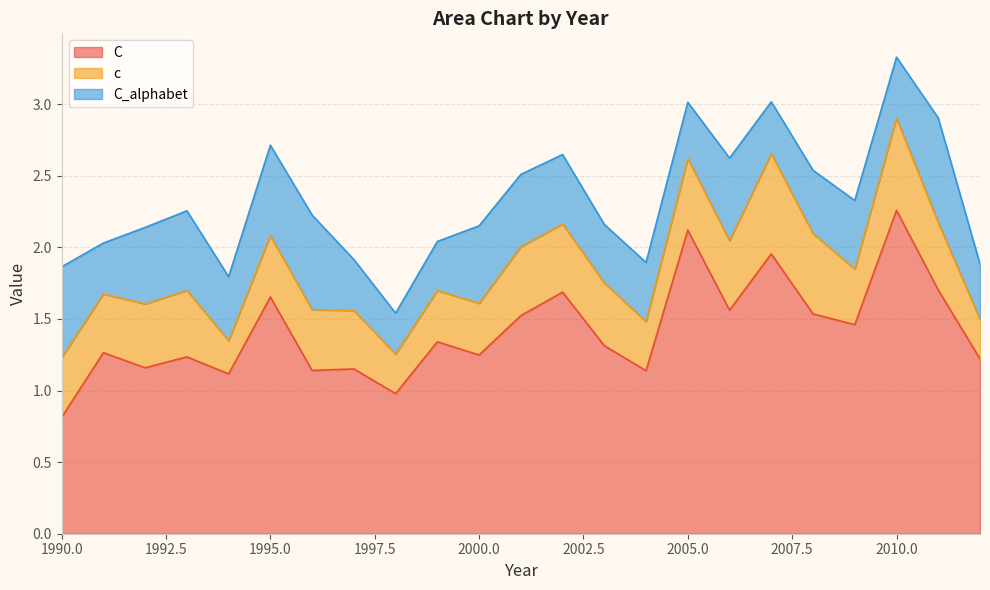

True or false: c and C intersect in this chart.

False